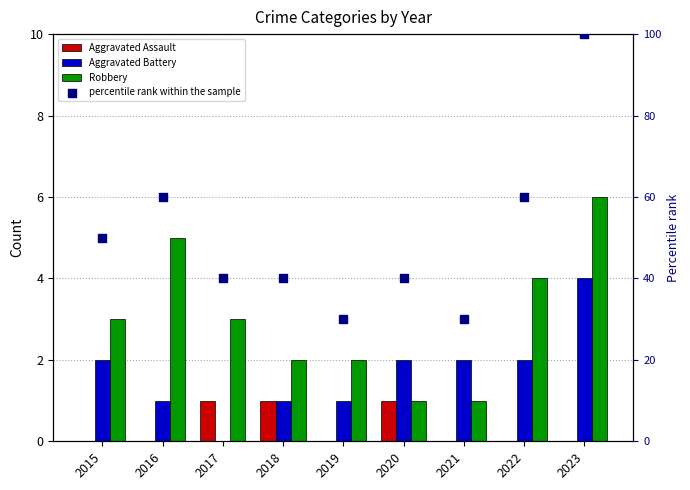

At how many categories does at least one series exceed 58?

3